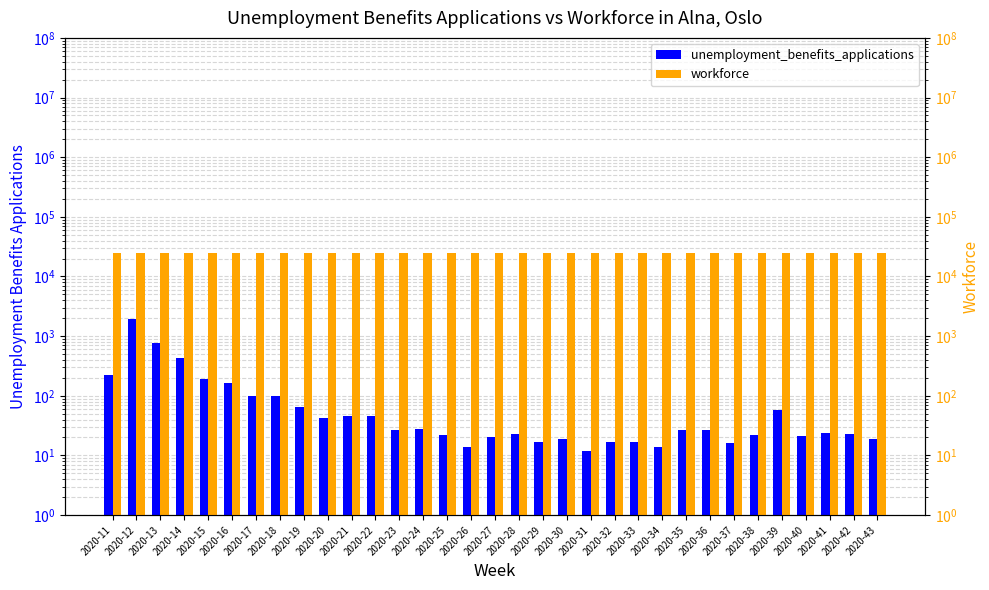

Is it true that unemployment_benefits_applications equals 11 at 2020-33?

False